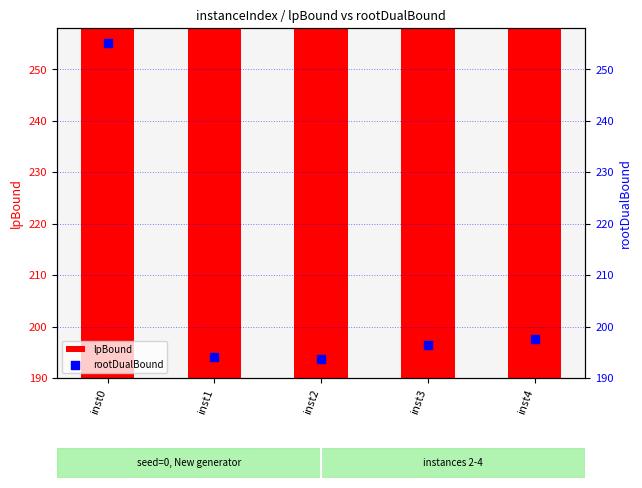

Which series has the widest spread of Y values?

lpBound